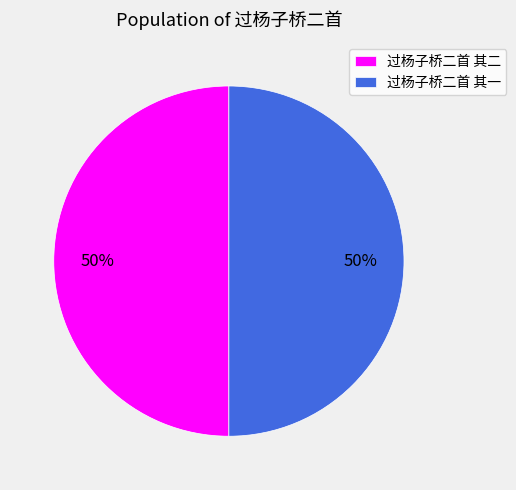

Do 过杨子桥二首 其一 and 过杨子桥二首 其二 together represent more than half of the pie?

Yes